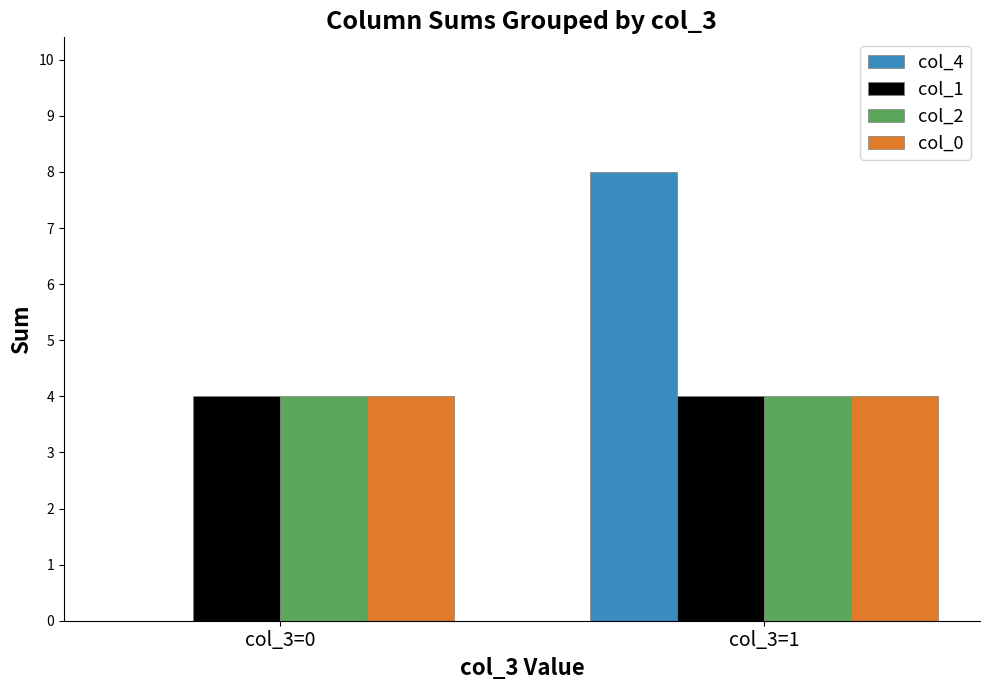

Between col_3=0 and col_3=1, which series saw the biggest shift?

col_4